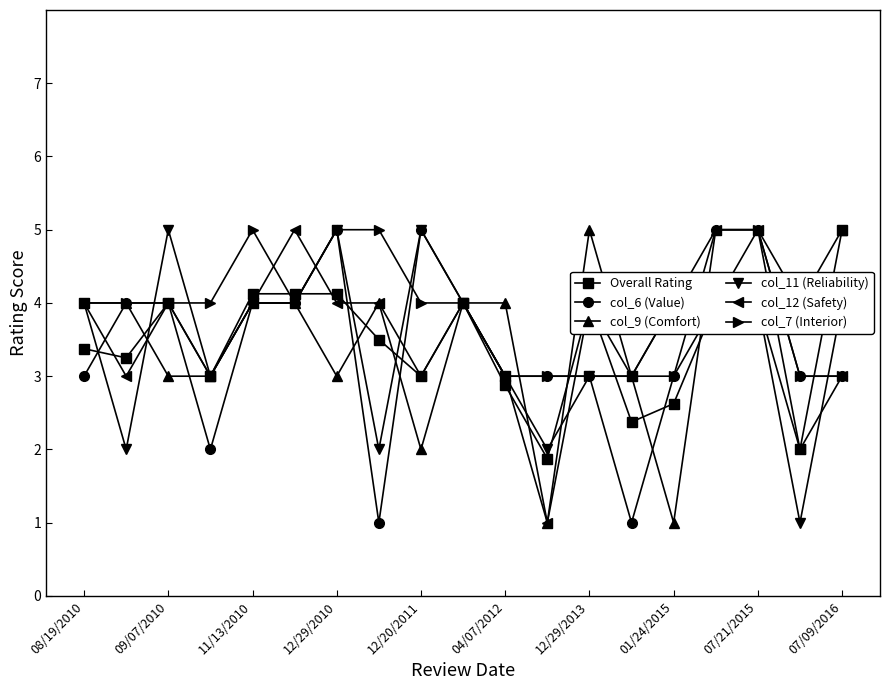

What is the difference between the second highest and second lowest values in the col_7 (Interior) series?

2.0